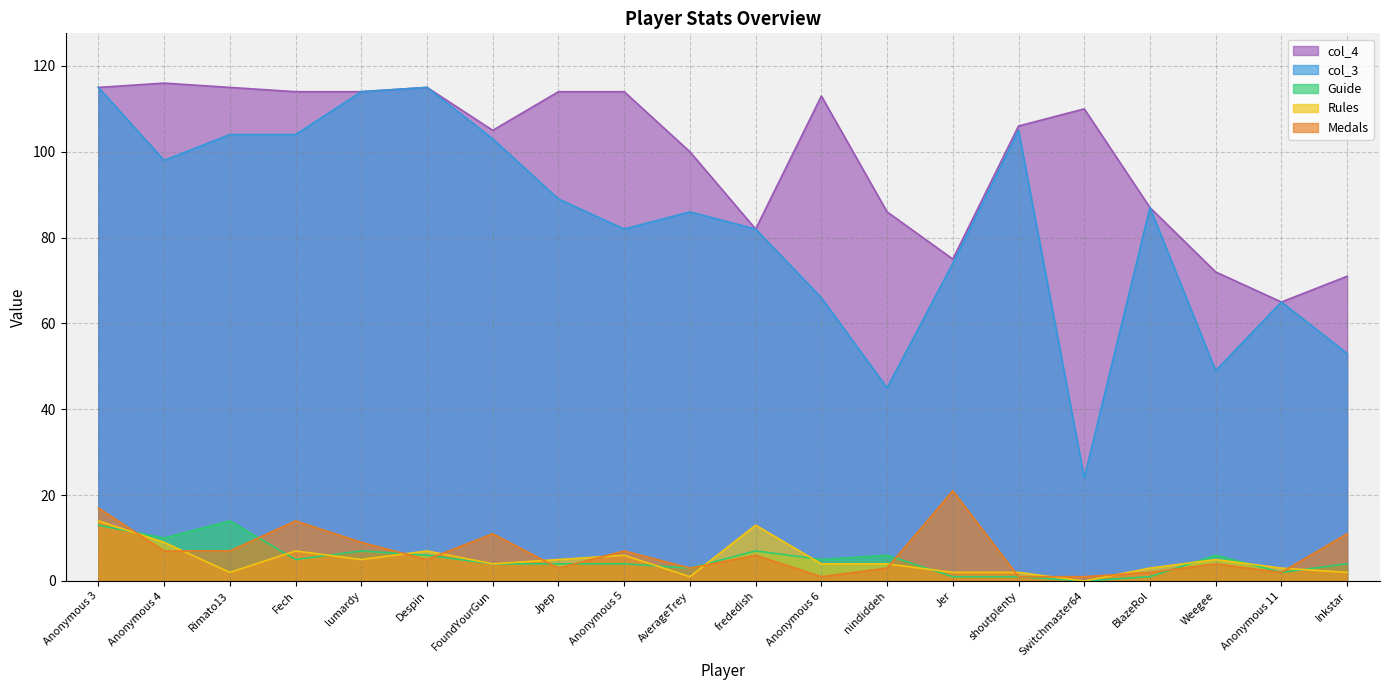

True or false: Medals and Rules intersect in this chart.

True